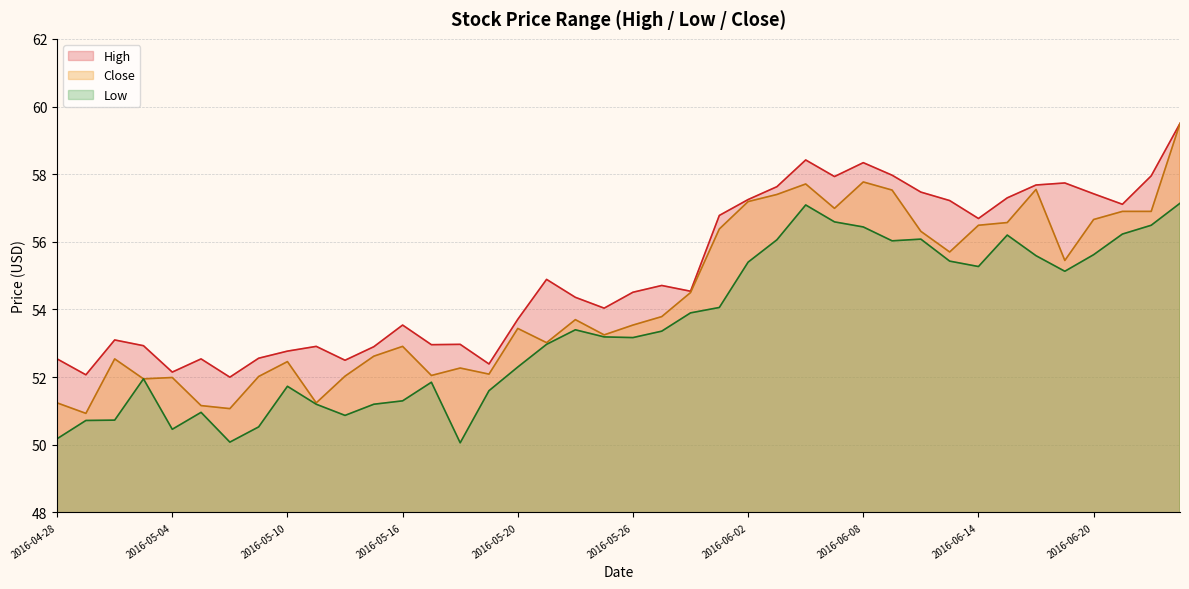

What is the spread (max minus min) of values at 2016-05-31?

0.6